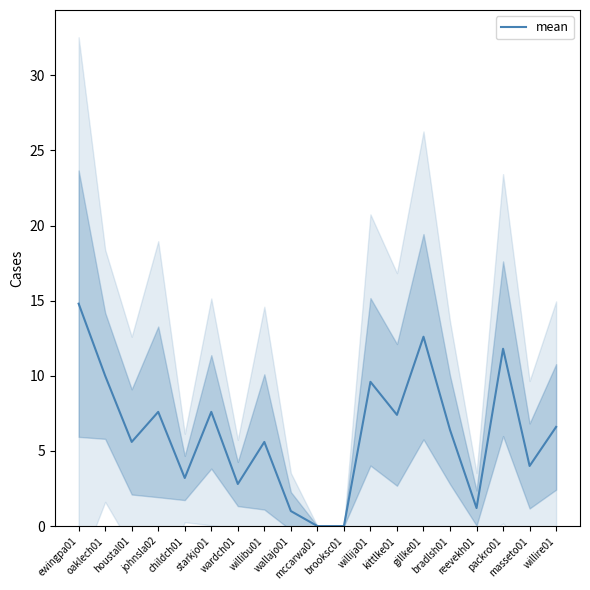

At which label is the value closest to 7?

kittlke01